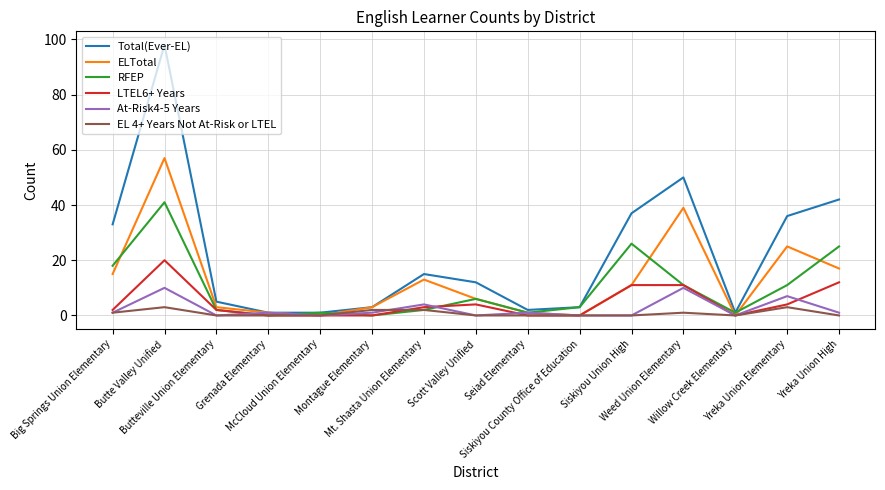

How many categories are shown in the chart?

15